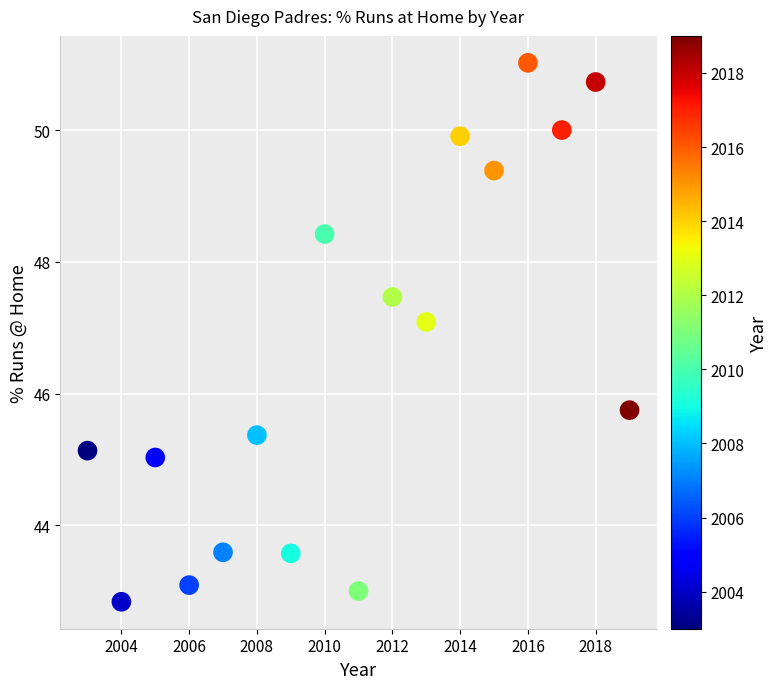

What is the range of X values (max minus min)?

16.0